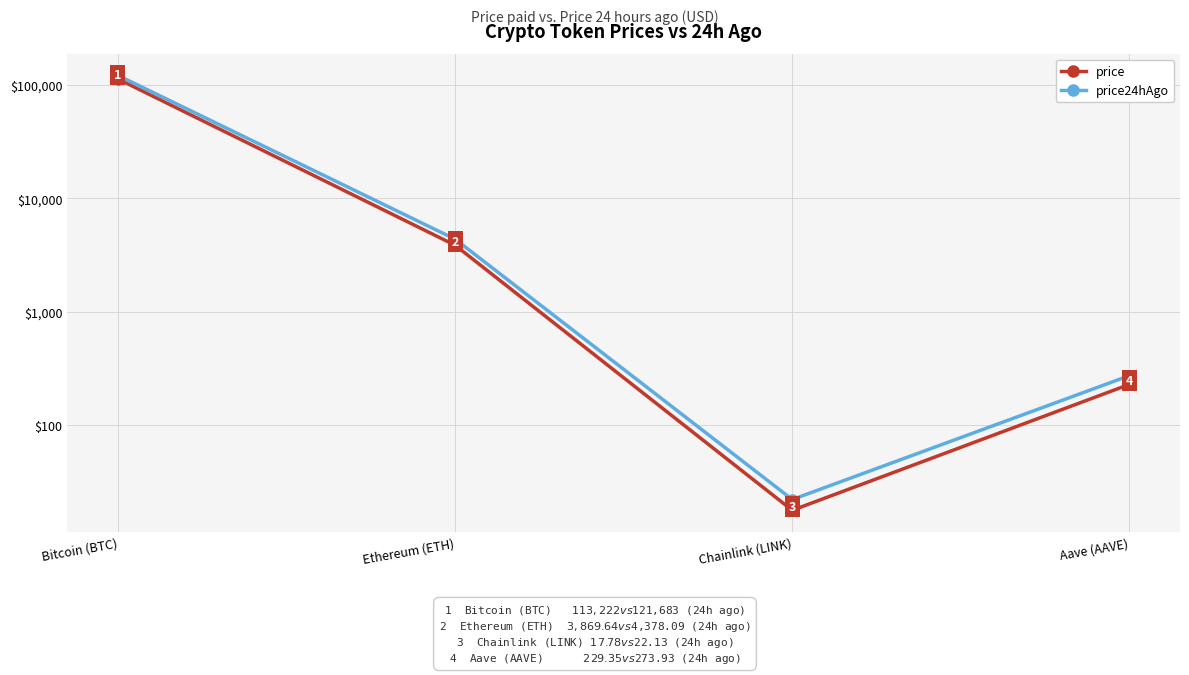

Reading left to right, list all the values displayed in this chart.

price: 113222.0	3869.6	17.8	229.3
price24hAgo: 121683.0	4378.1	22.1	273.9